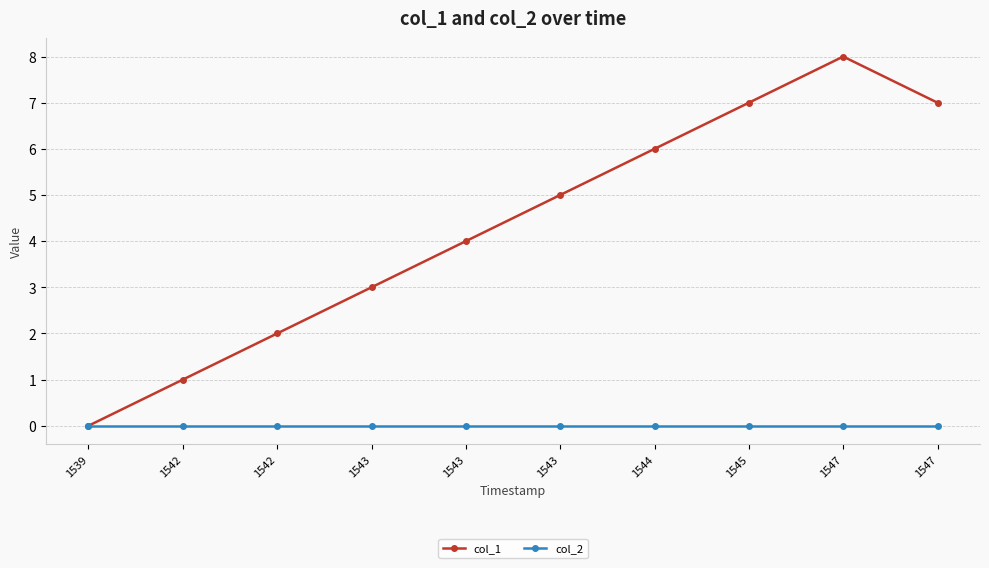

How many lines are shown in the chart?

2